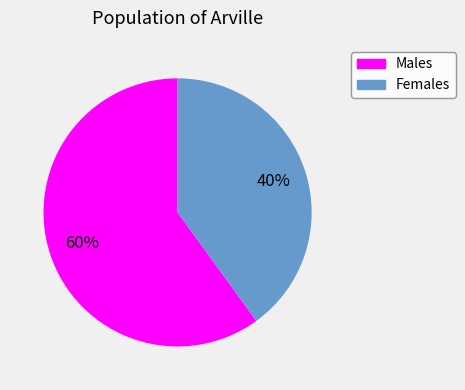

What is the ratio of the value at Females to the value at Males?

0.7